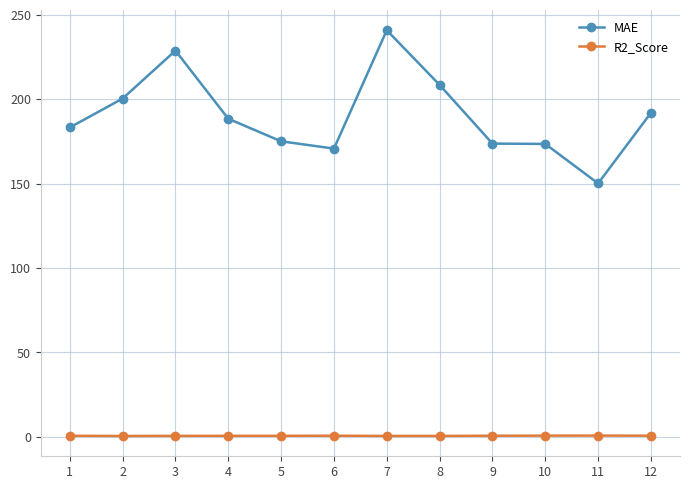

What is the average value of the R2_Score series?

0.7